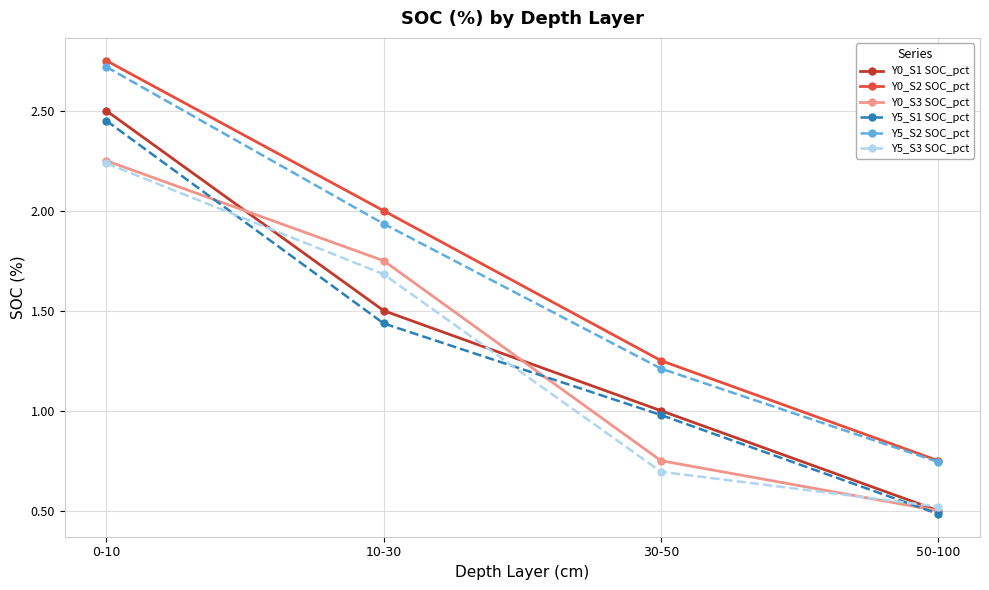

What are all the series names shown in the legend?

Y0_S1 SOC_pct, Y0_S2 SOC_pct, Y0_S3 SOC_pct, Y5_S1 SOC_pct, Y5_S2 SOC_pct, Y5_S3 SOC_pct